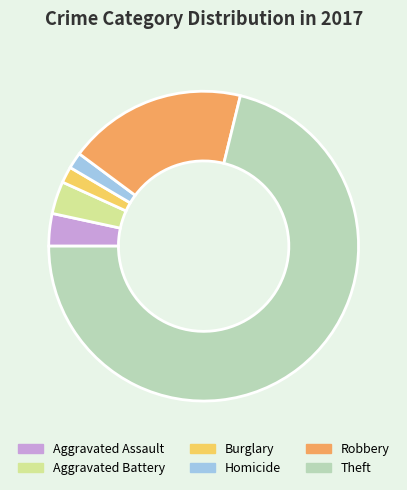

How many slices are in this pie chart?

6